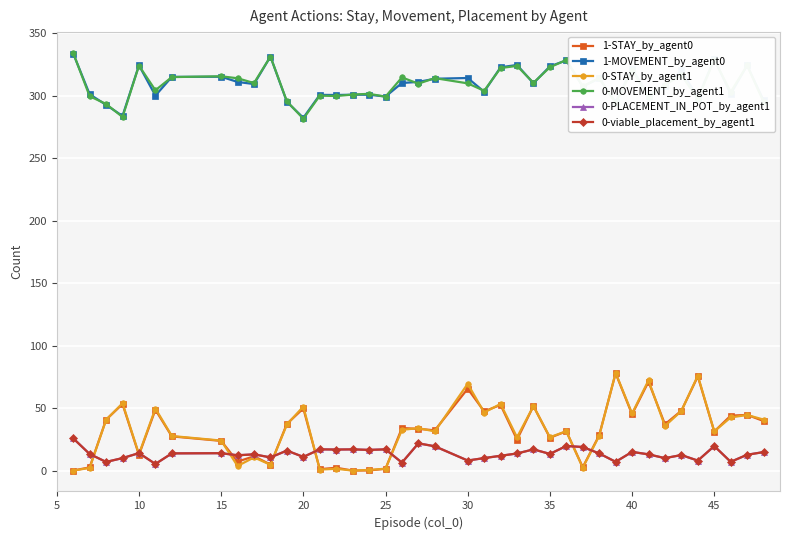

What is the average value of the 0-STAY_by_agent1 series?

31.8